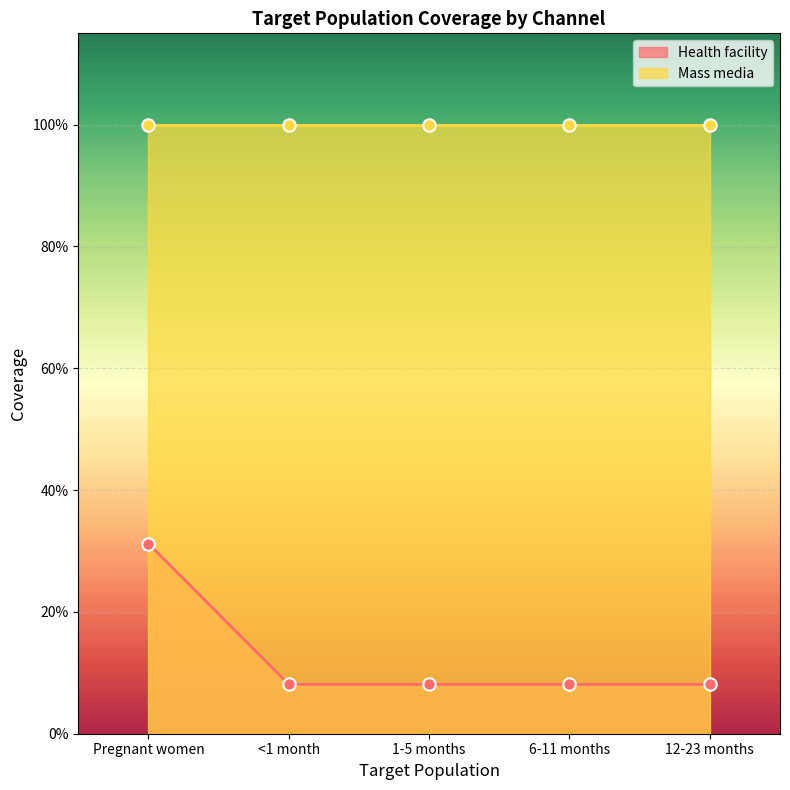

Which has a higher value, <1 month or 6-11 months?

<1 month